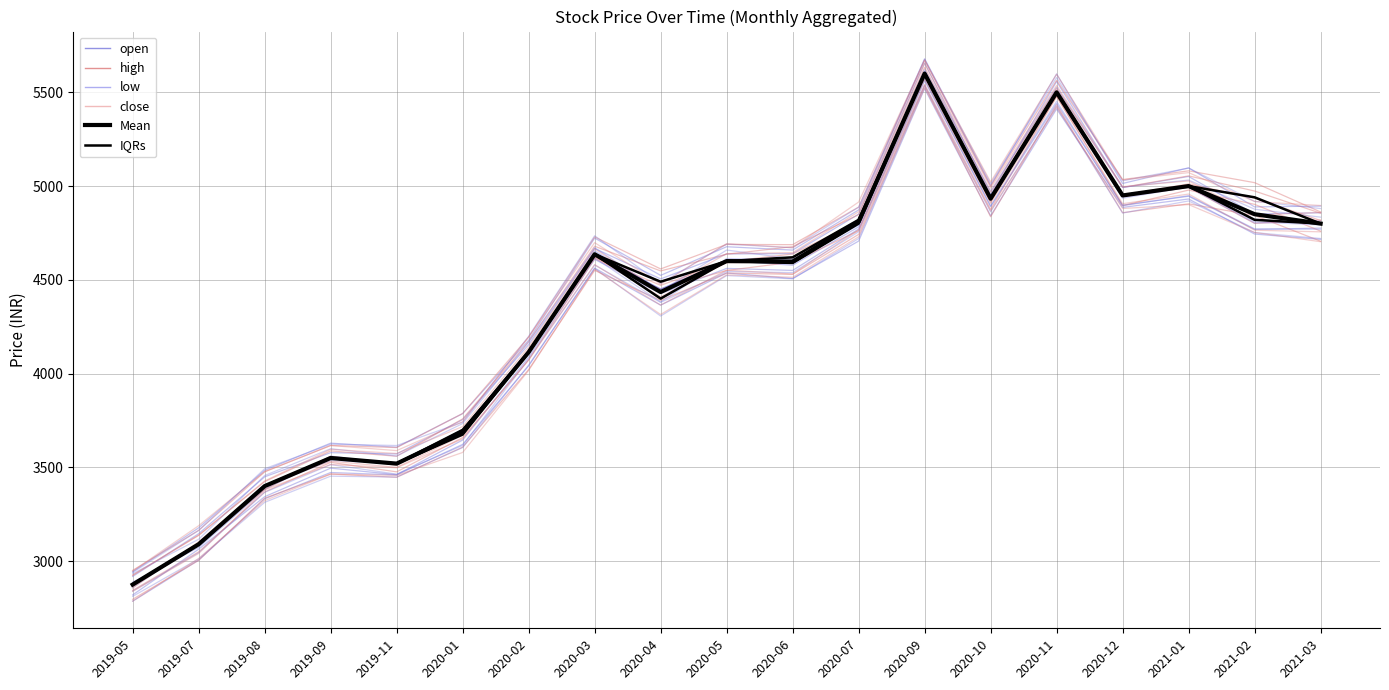

True or false: IQRs and open intersect in this chart.

False